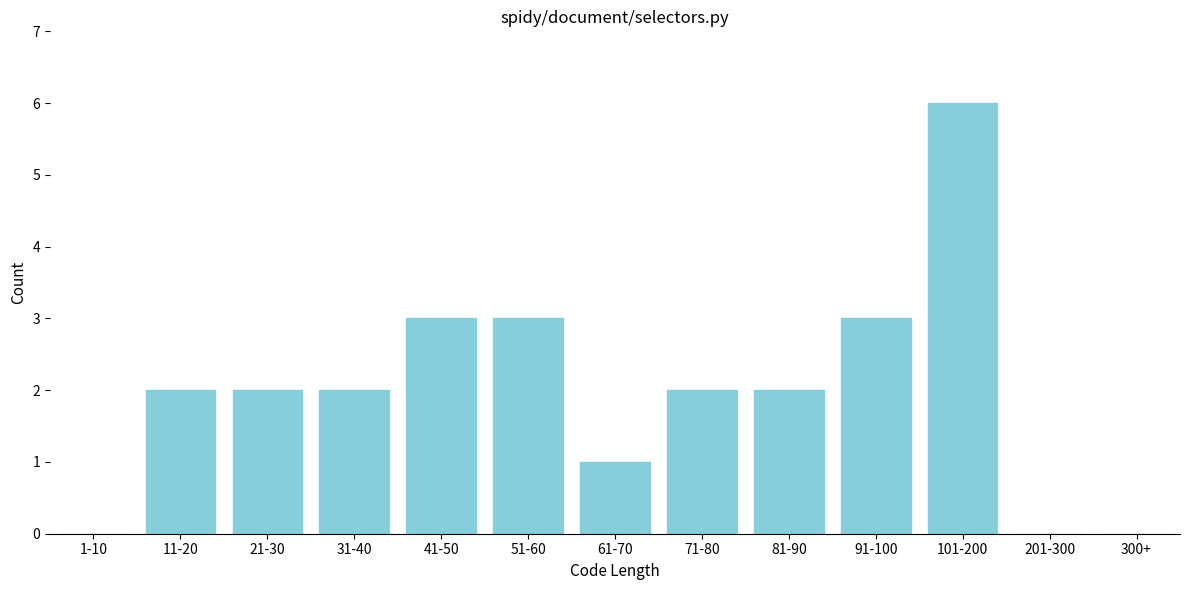

Reading left to right, list all the values displayed in this chart.

1-10=0	11-20=2	21-30=2	31-40=2	41-50=3	51-60=3	61-70=1	71-80=2	81-90=2	91-100=3	101-200=6	201-300=0	300+=0